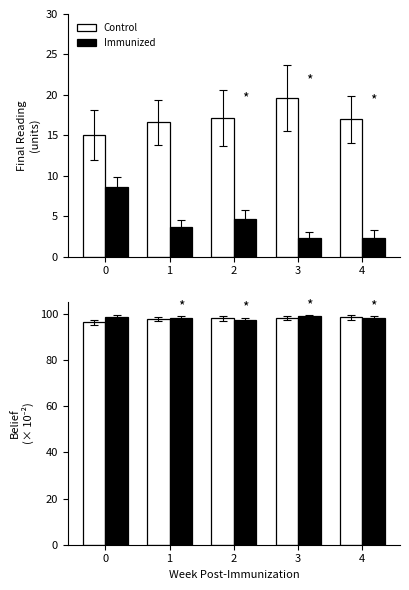

Which series has the largest total across all categories?

Immunized